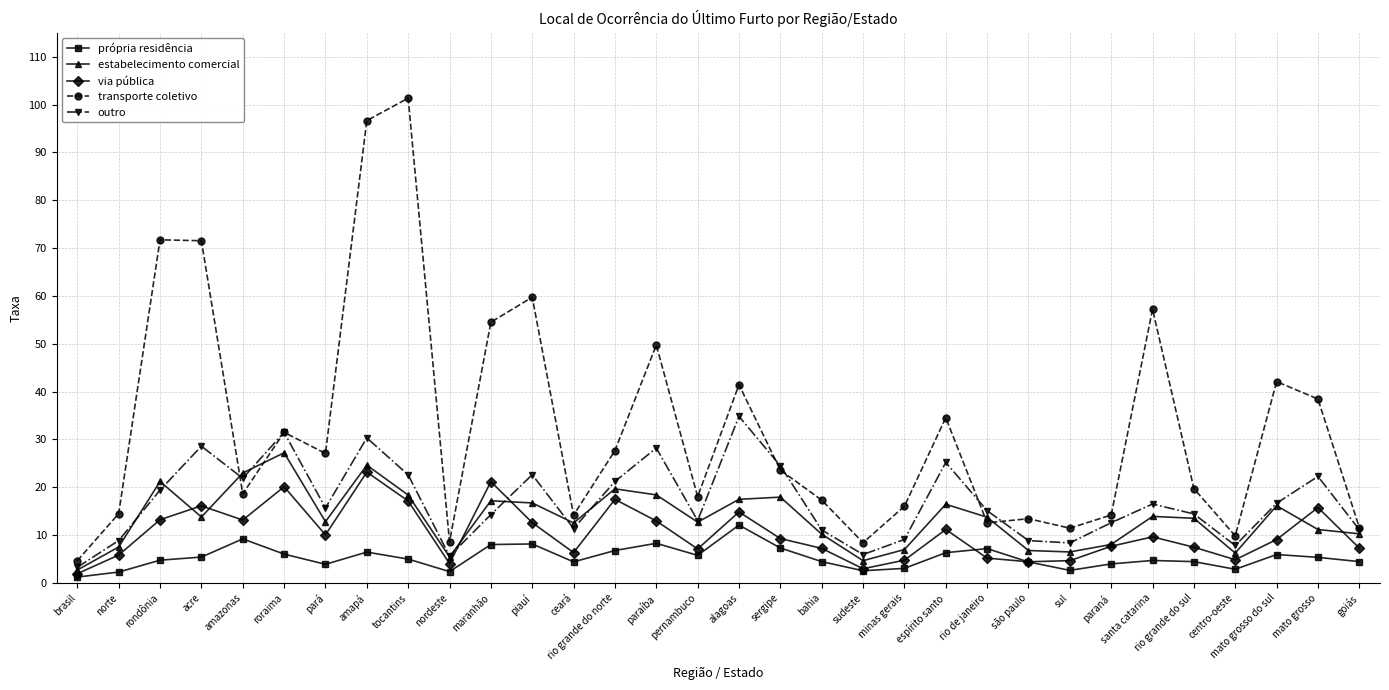

What is the sum of the outro values at centro-oeste and amapá?

38.2